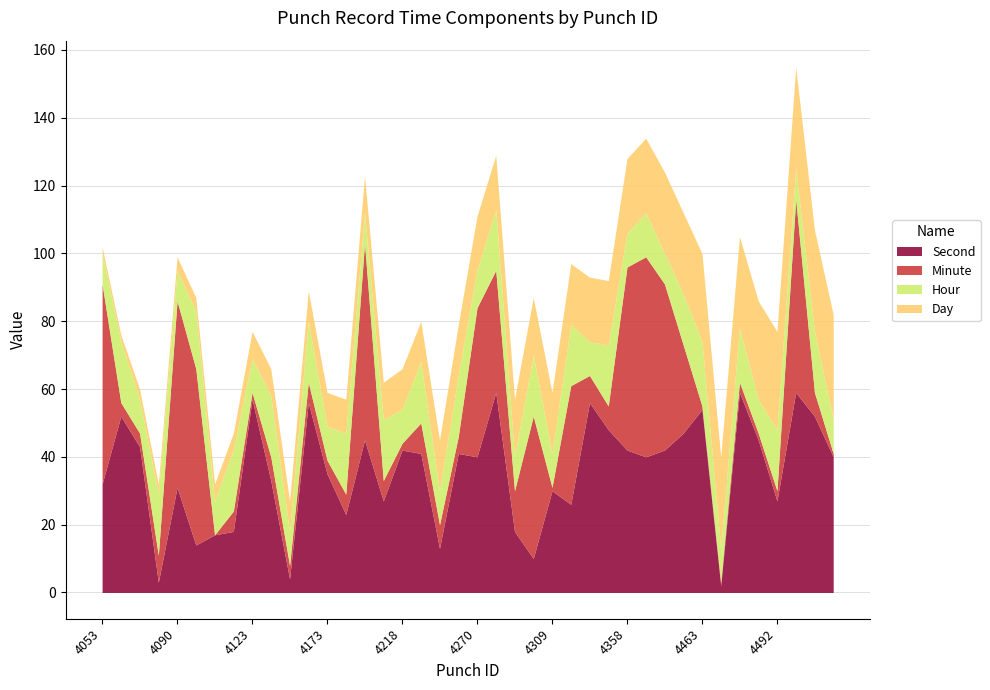

At which label does Hour first exceed 13?

4063